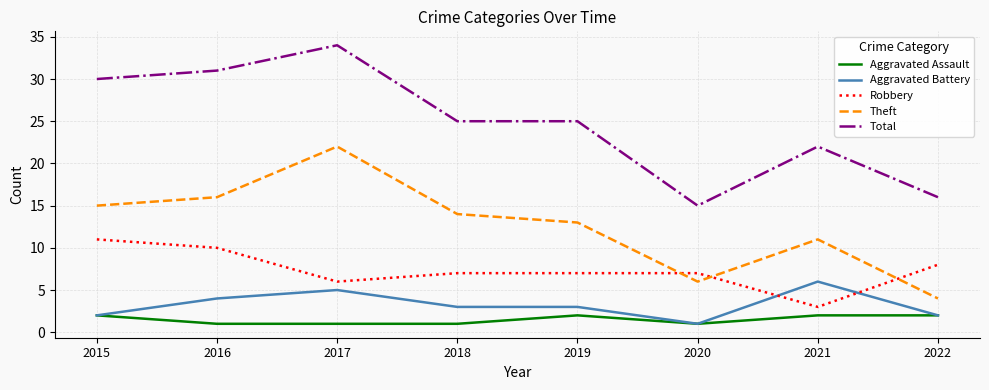

What is the sum of the Robbery values at 2019 and 2017?

13